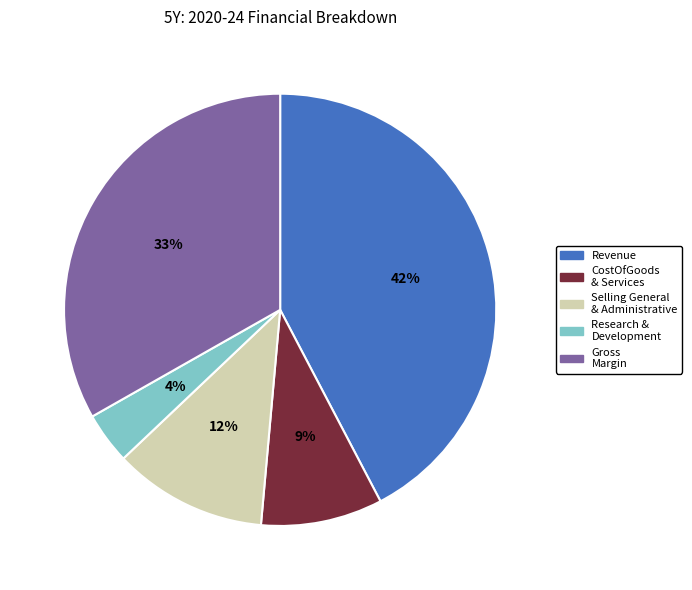

Does any single category account for the majority?

No